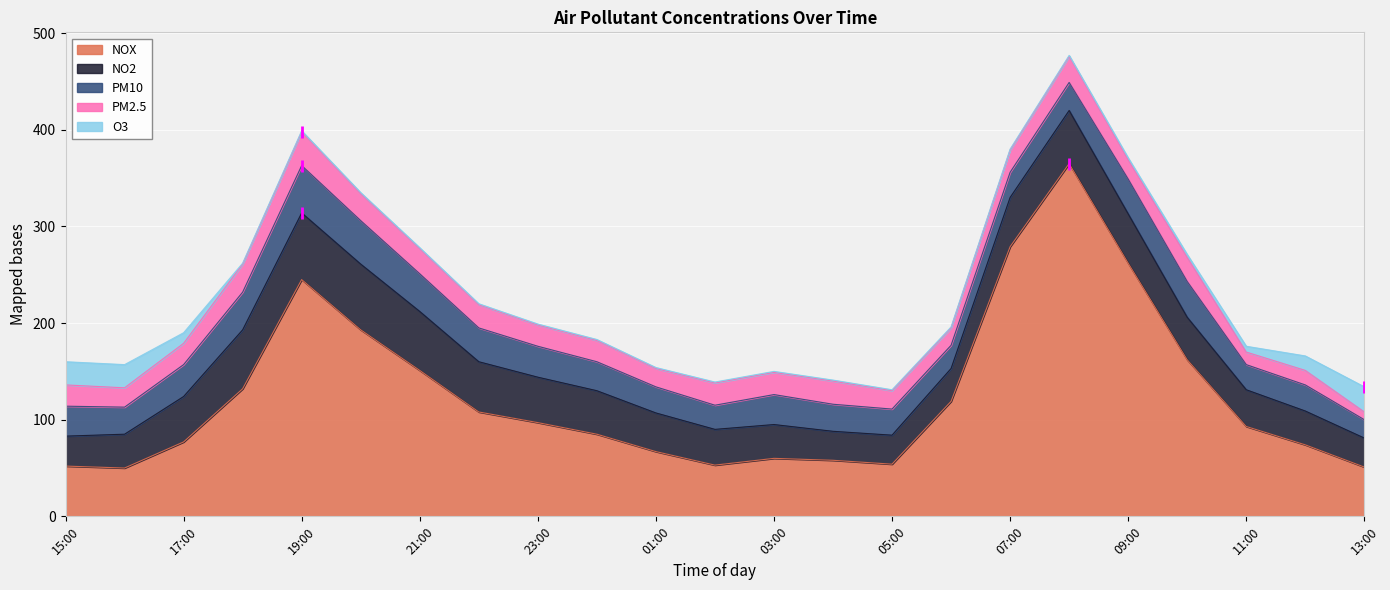

What are all the series names shown in the legend?

NOX, NO2, PM10, PM2.5, O3